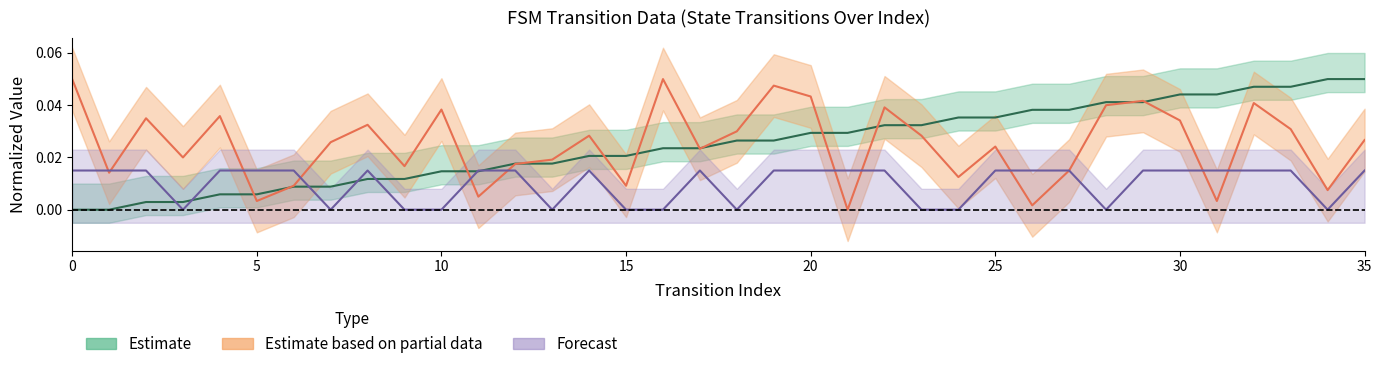

How many lines are shown in the chart?

3